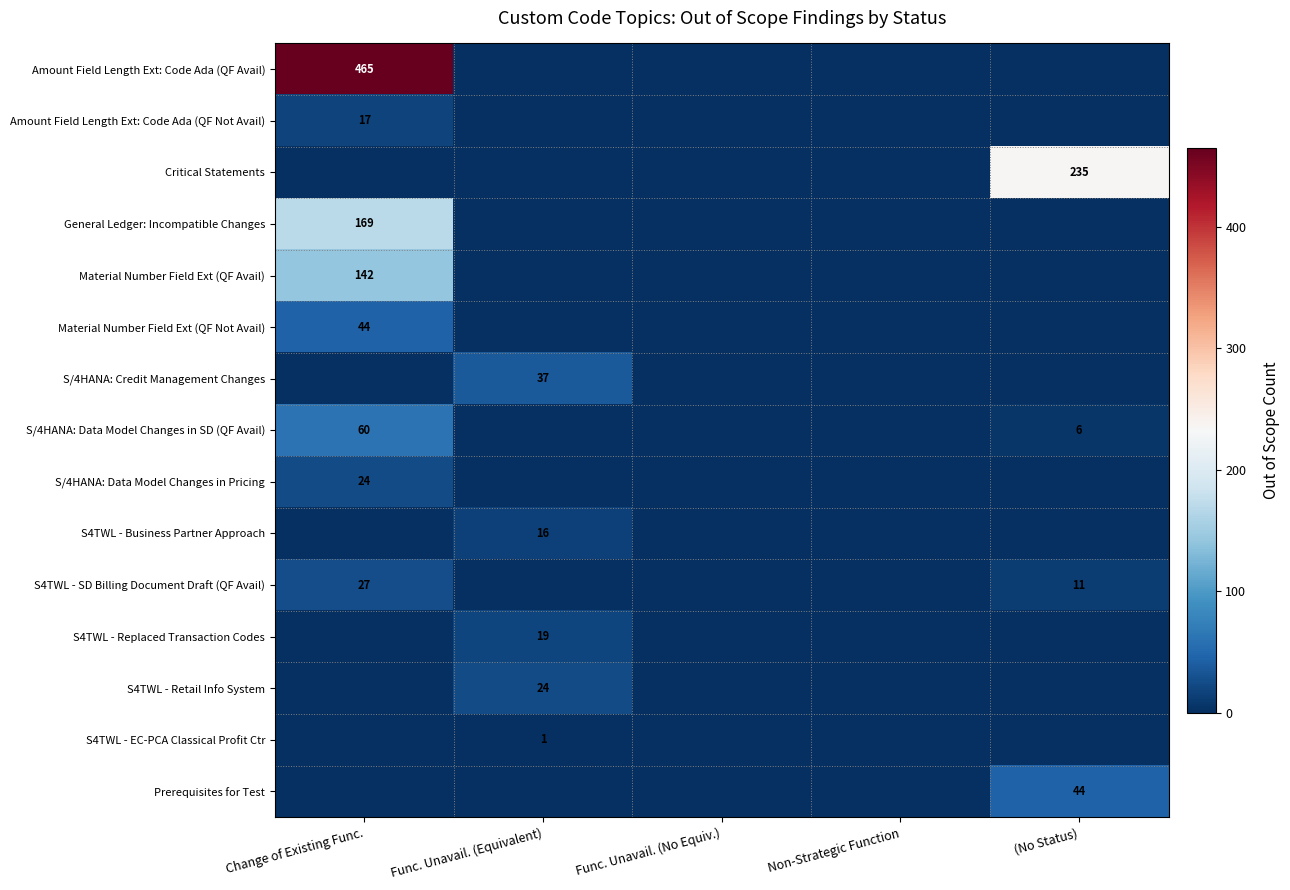

The value of S4TWL - EC-PCA Classical Profit Ctr at Func. Unavail. (Equivalent) is 2. True or false?

False